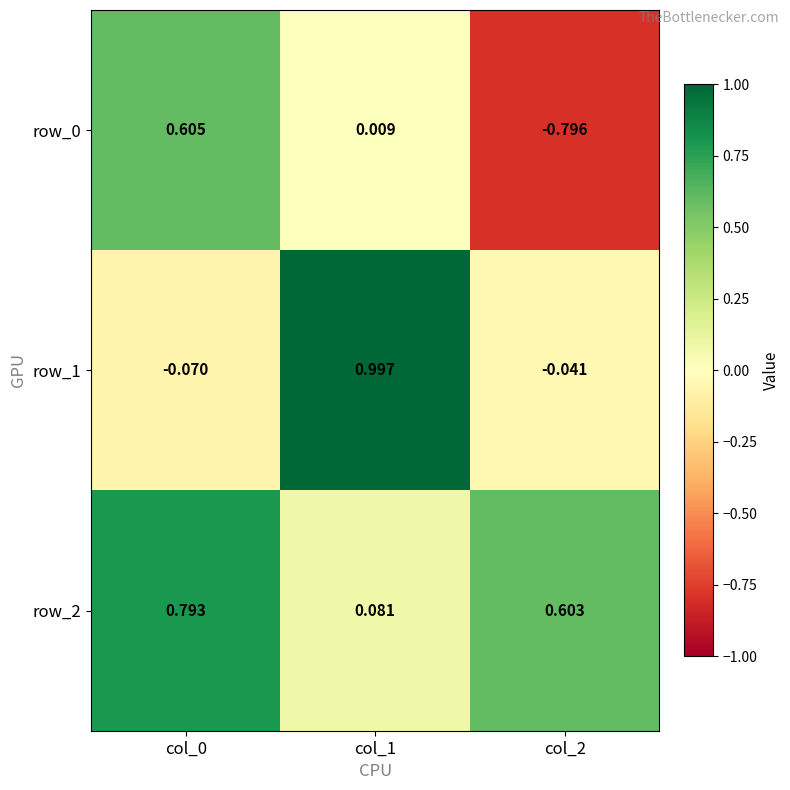

Is the value of row_0 at col_2 greater than the value of row_1 at col_2?

No